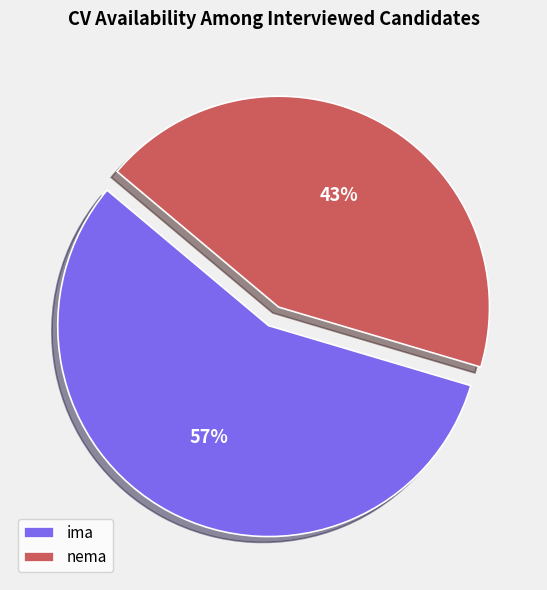

Is the sum of nema and ima greater than half?

Yes